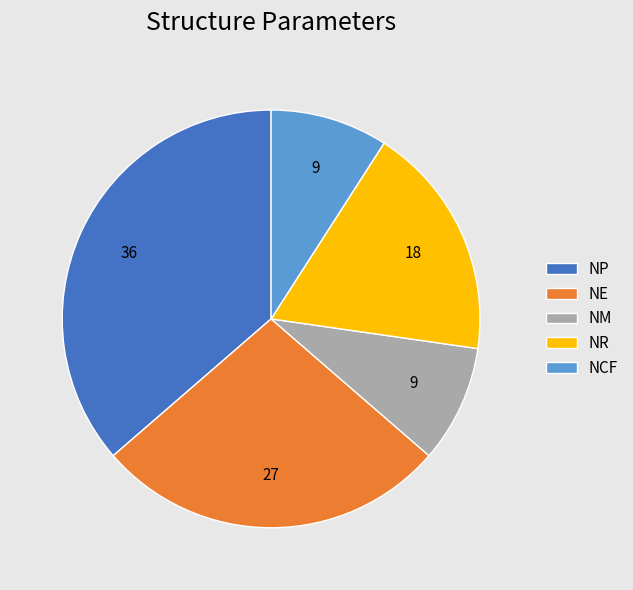

What is the ratio of the value at NM to the value at NR?

0.5